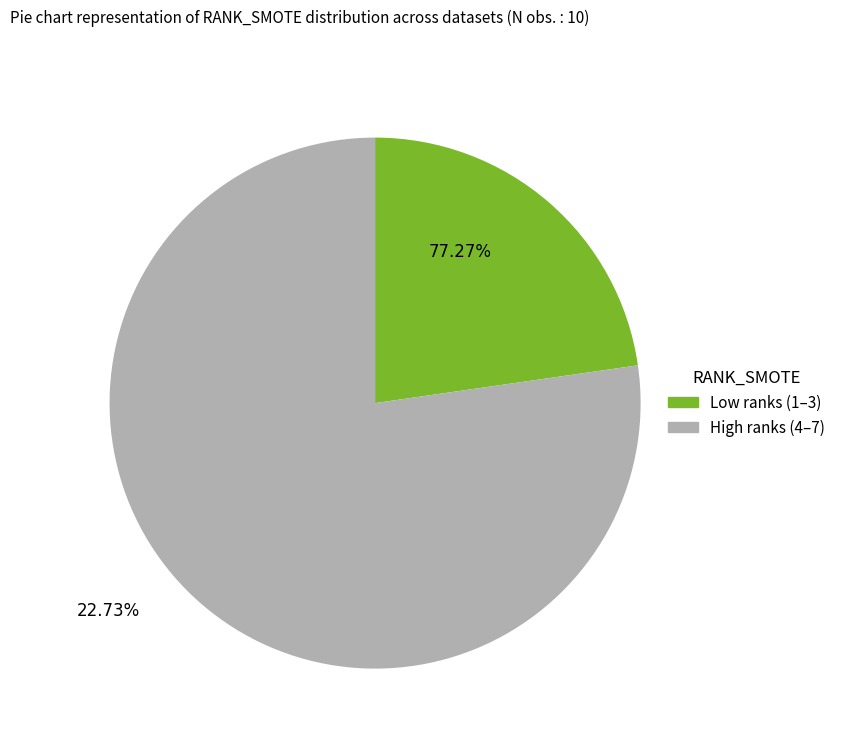

Does any single category account for the majority?

Yes